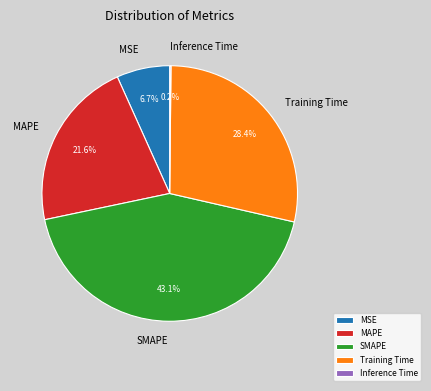

Which category has the biggest portion of the pie?

SMAPE